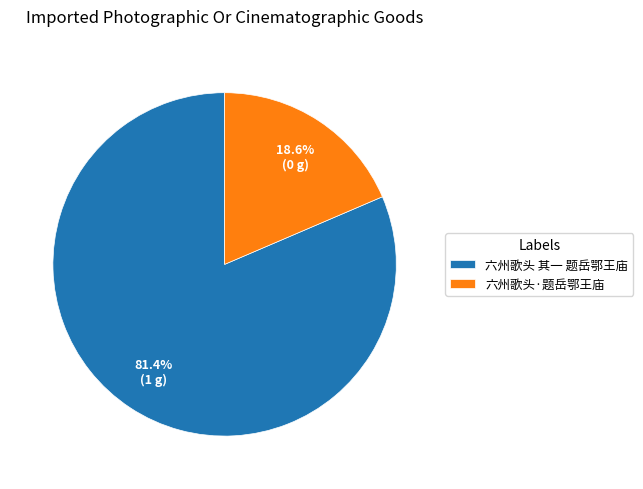

What is the ratio of the value at 六州歌头 其一 题岳鄂王庙 to the value at 六州歌头·题岳鄂王庙?

4.4